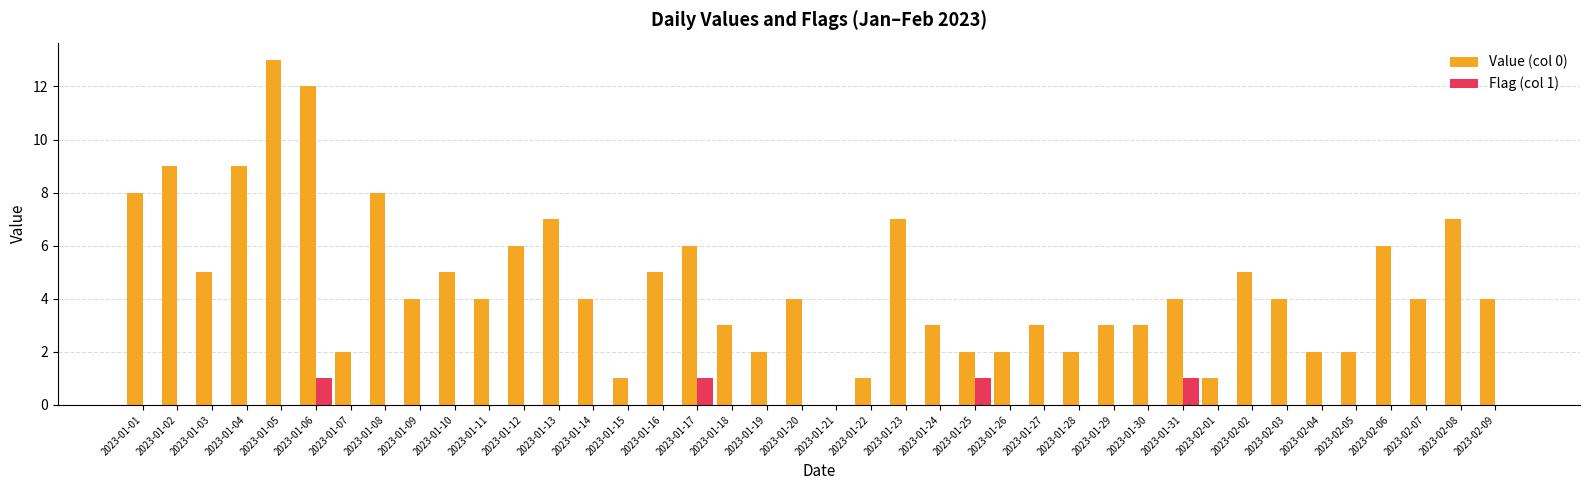

What are all the series names shown in the legend?

Value (col 0), Flag (col 1)